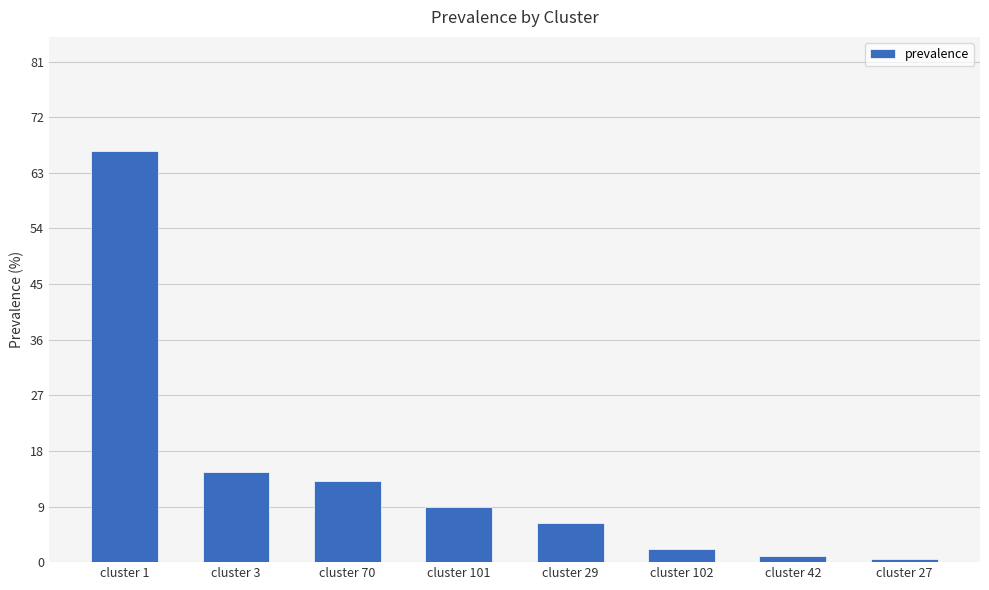

How many distinct data groups are displayed?

1